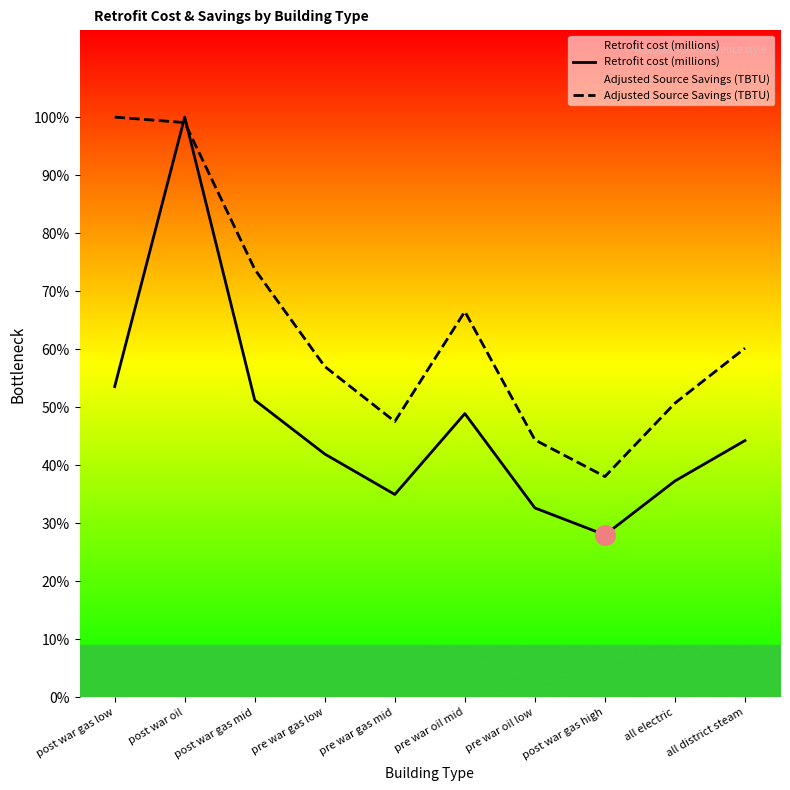

What are all the series names shown in the legend?

Retrofit cost (millions), Adjusted Source Savings (TBTU)